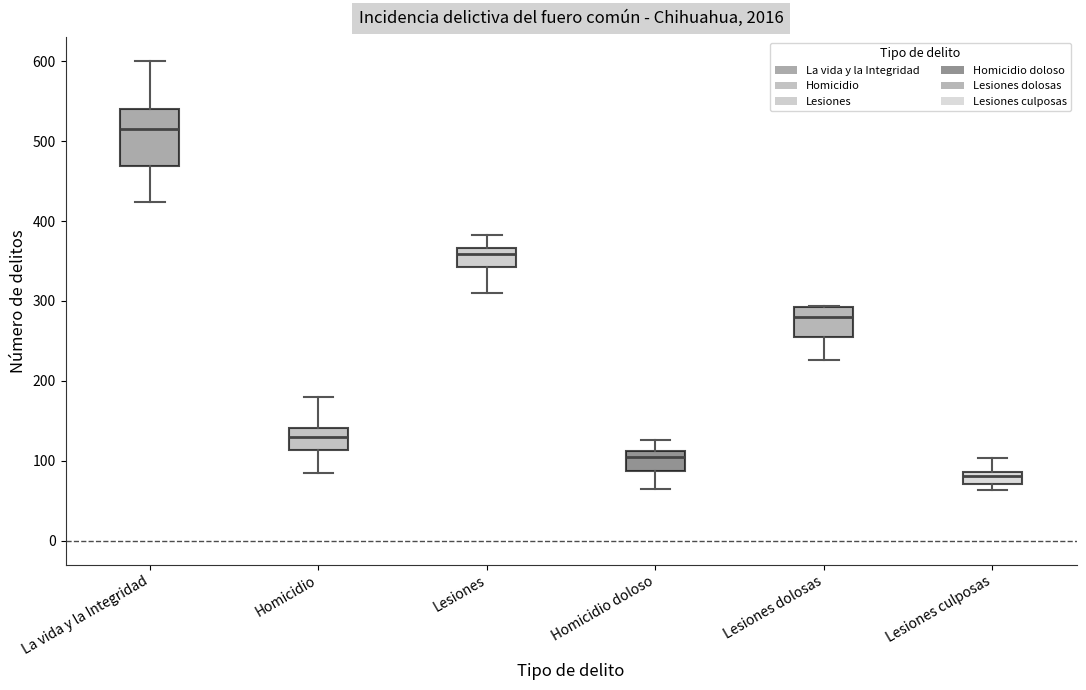

Which box is the tallest, from its lower edge to its upper edge?

La vida y la Integridad